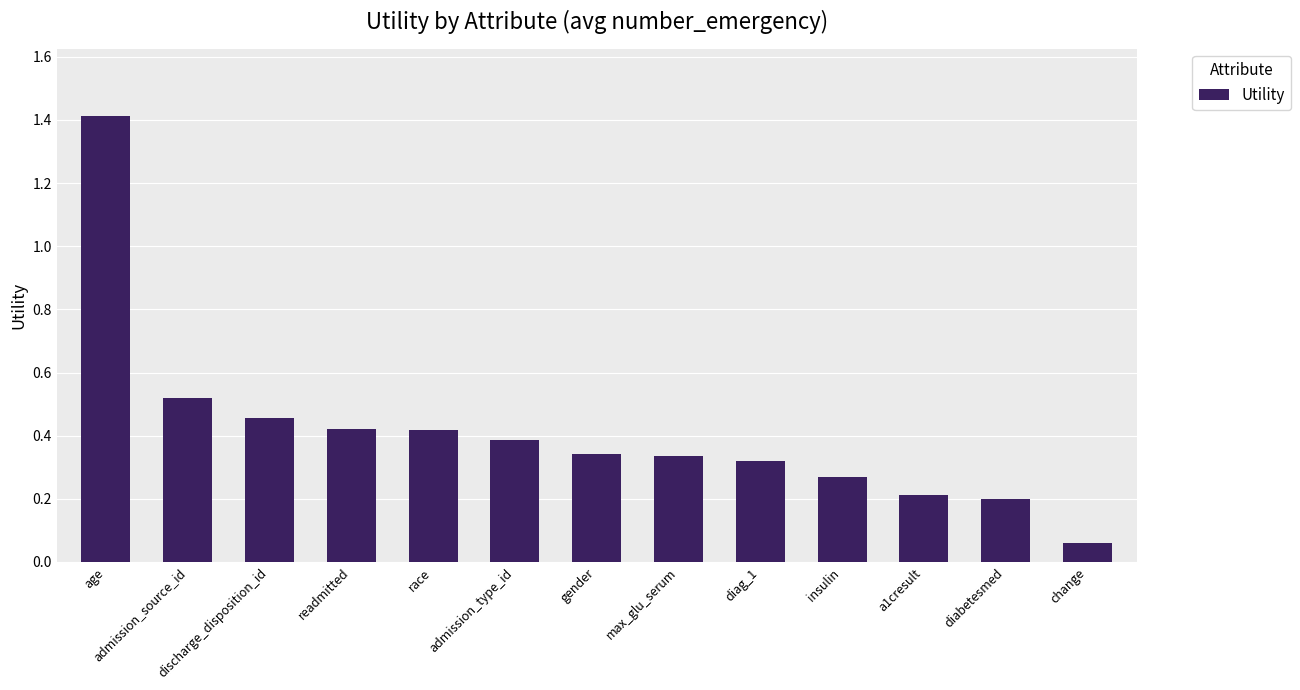

What is the change in value from age to diag_1?

-1.1